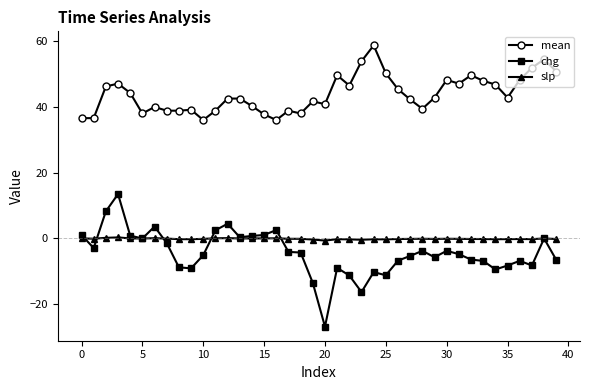

What is the maximum value for mean?

58.6